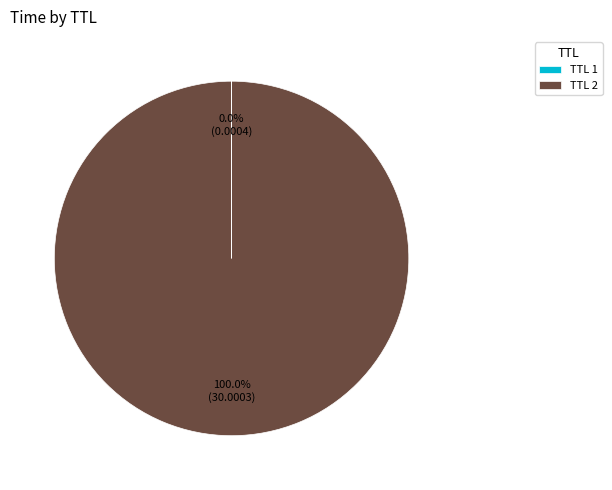

What is the largest slice in the pie chart?

TTL 2